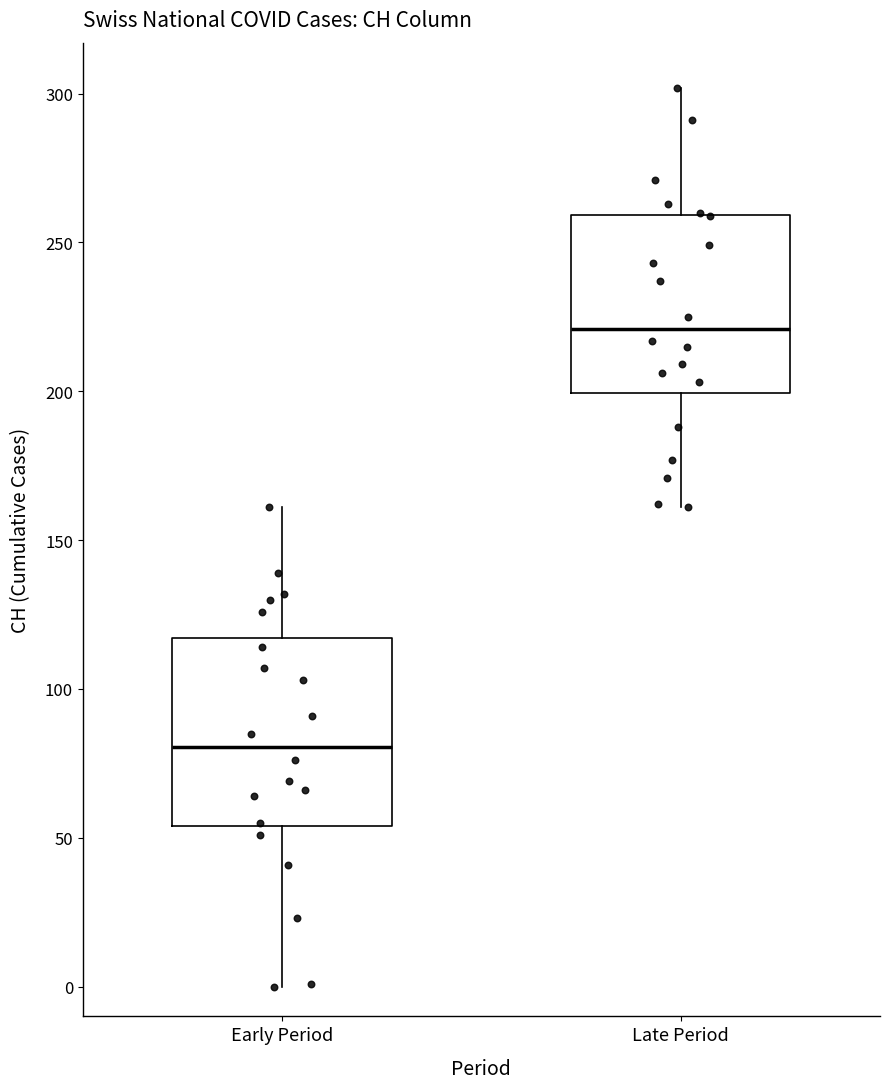

Which box's median line is the highest?

Late Period